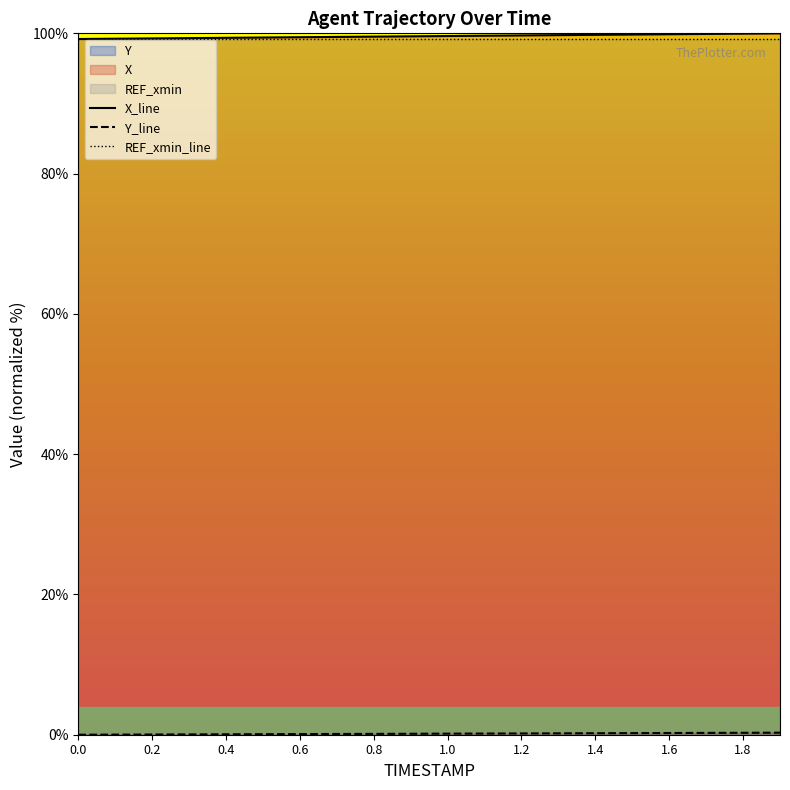

True or false: REF_xmin_line has more than 2 interior local peaks.

False